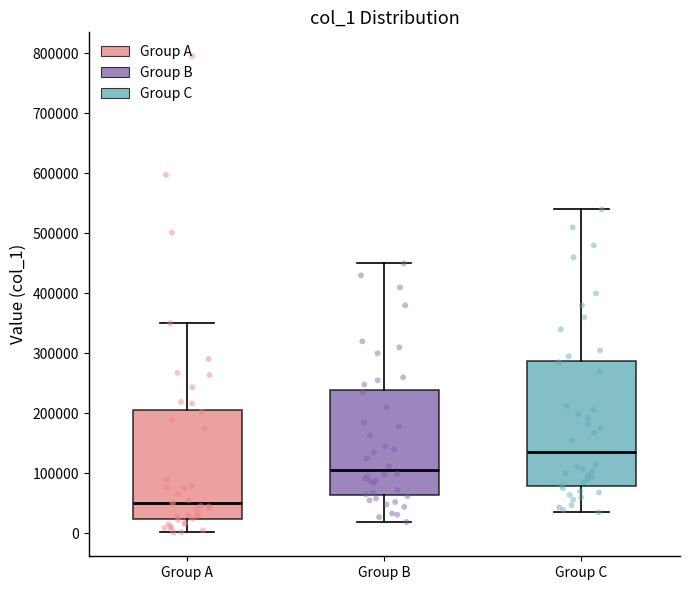

Which box is the tallest, from its lower edge to its upper edge?

Group C